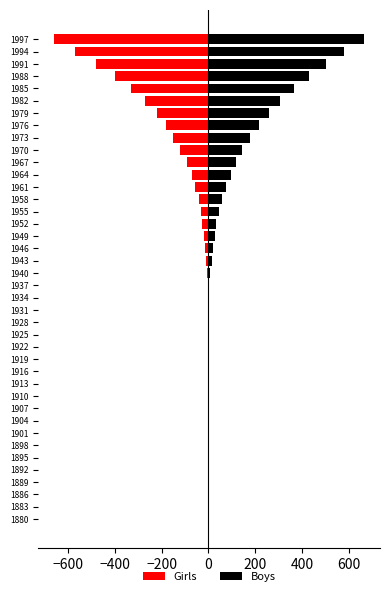

At 1904, list the series in order from largest to smallest.

Girls, Boys